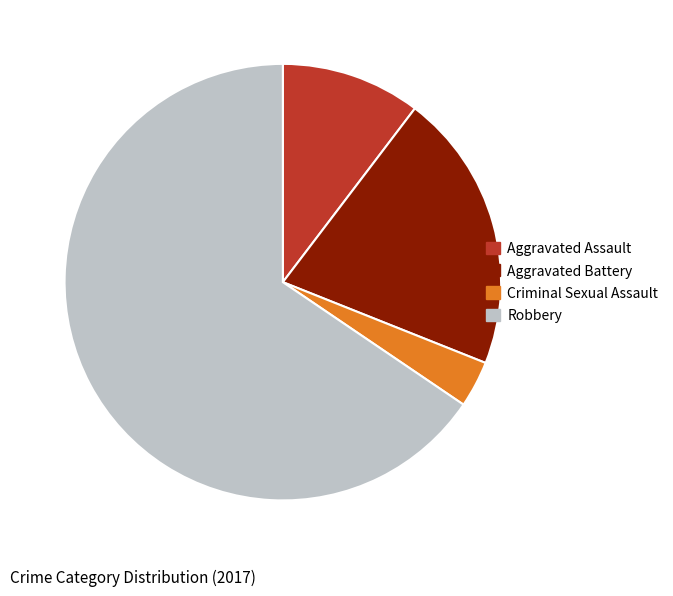

What is the majority slice?

Robbery